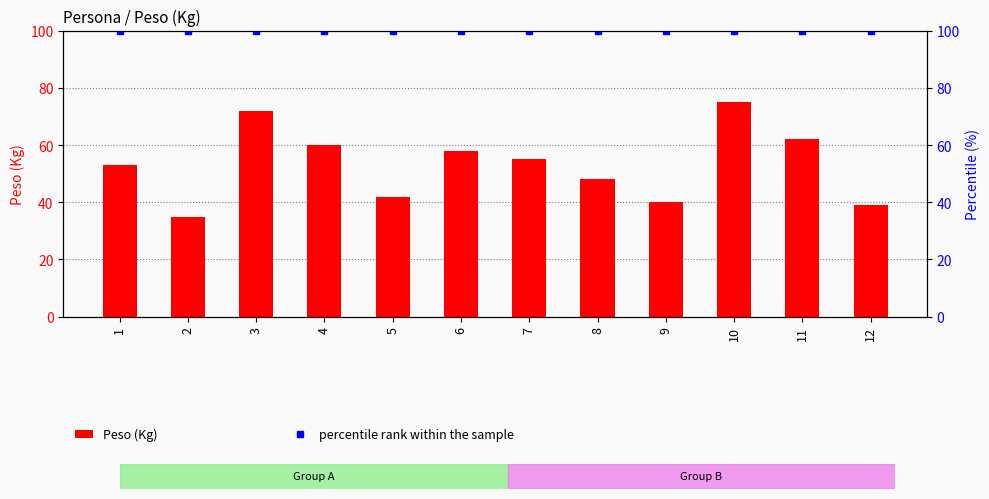

Reading left to right, extract all data points from this chart.

Peso (Kg): 53	35	72	60	42	58	55	48	40	75	62	39
percentile rank within the sample: 100	100	100	100	100	100	100	100	100	100	100	100